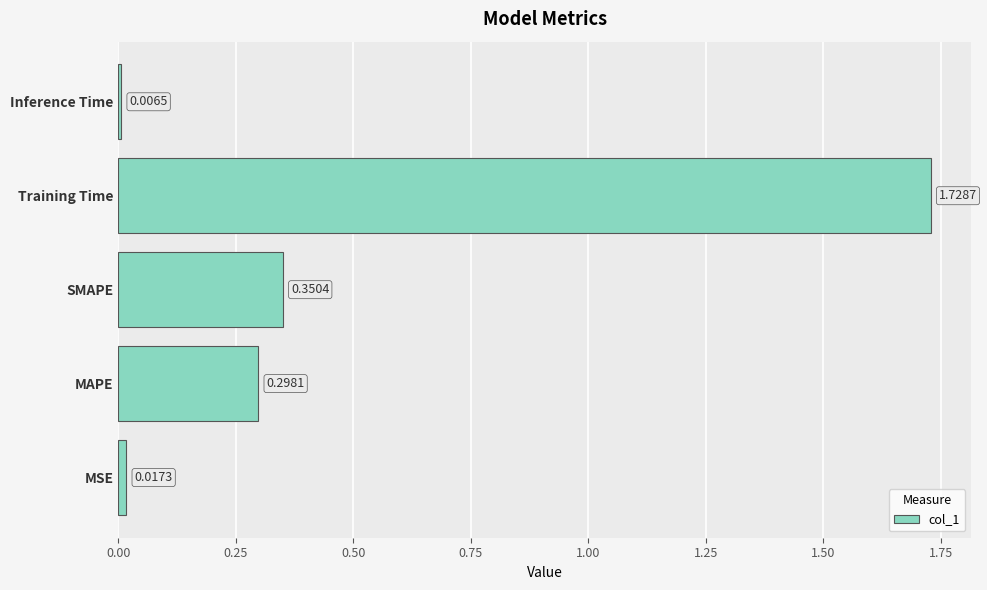

At which category does the chart reach its peak across all series?

Training Time